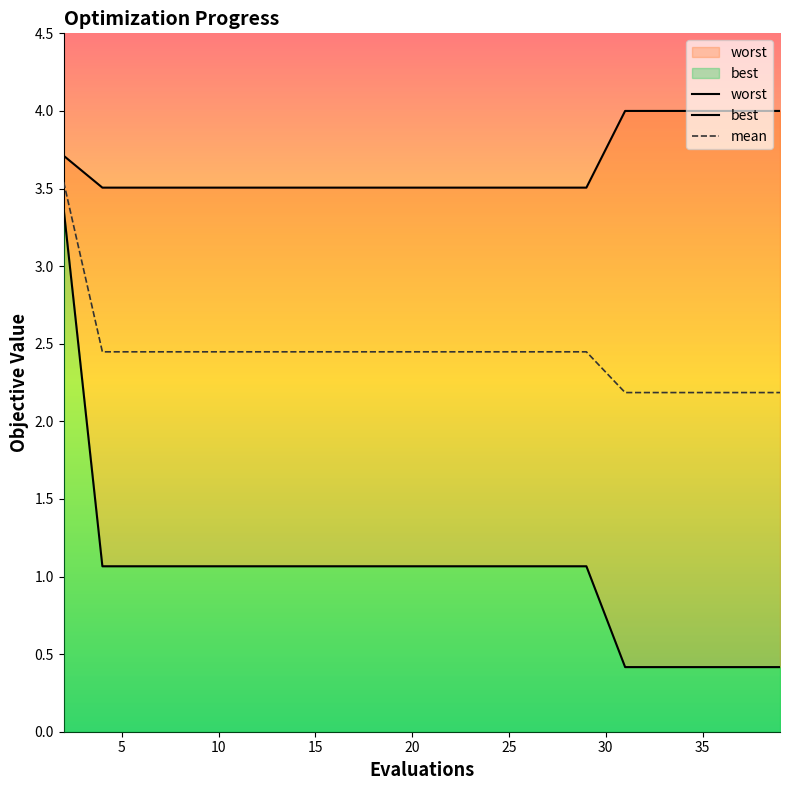

True or false: best and worst intersect in this chart.

False